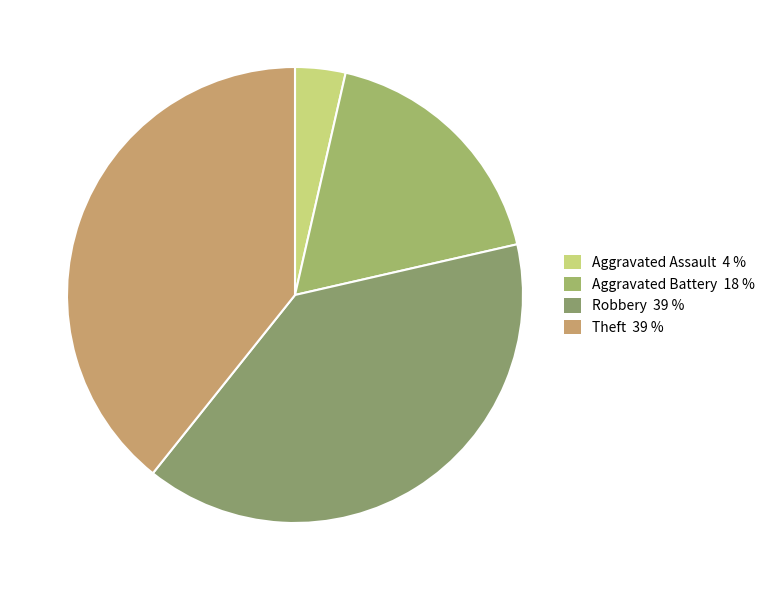

Count the number of slices in the pie.

4